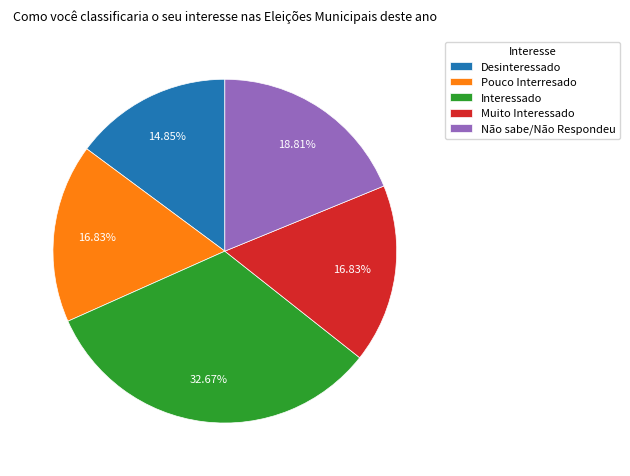

What percentage is NOT represented by Interessado?

67.3%